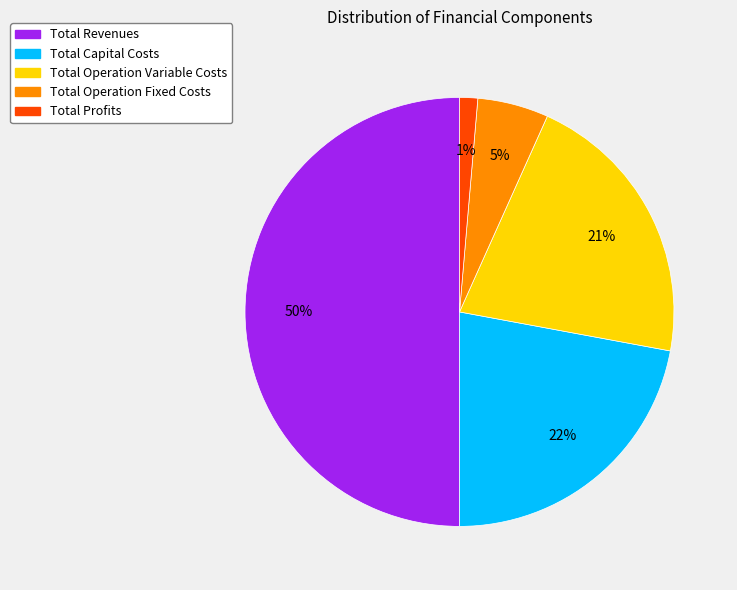

Combined, do Total Operation Fixed Costs and Total Revenues account for over 50%?

Yes